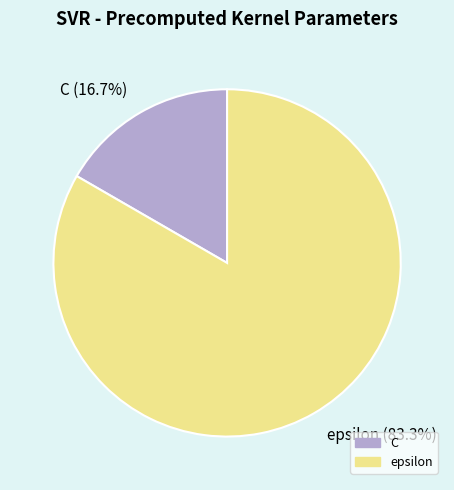

To the nearest percent, what percentage of the pie is epsilon?

83%